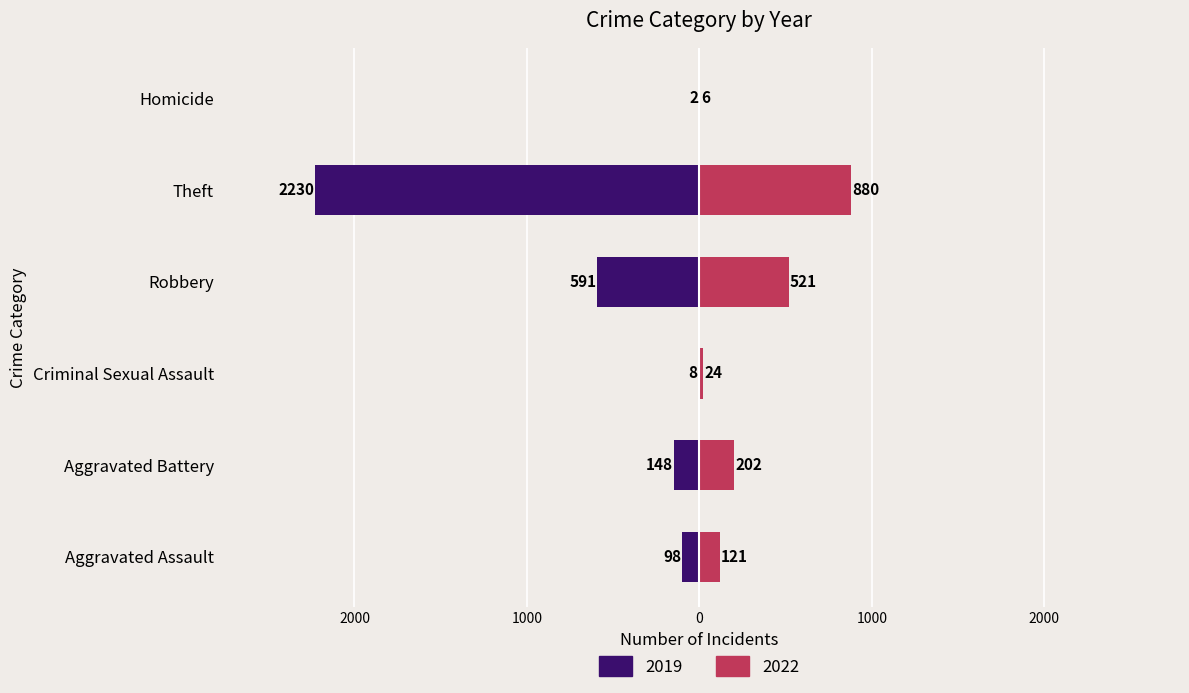

What is the label of the 5th bar from the left?

Theft